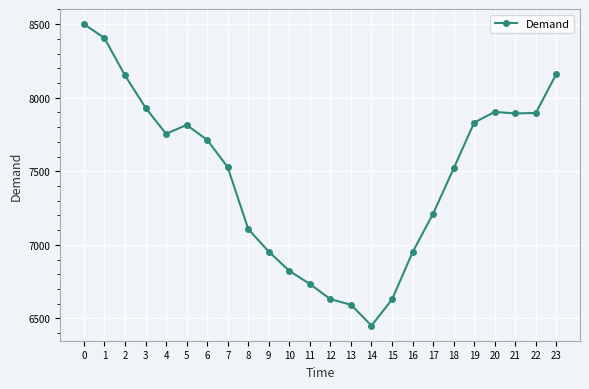

Is this an area chart (filled region under the line)?

No